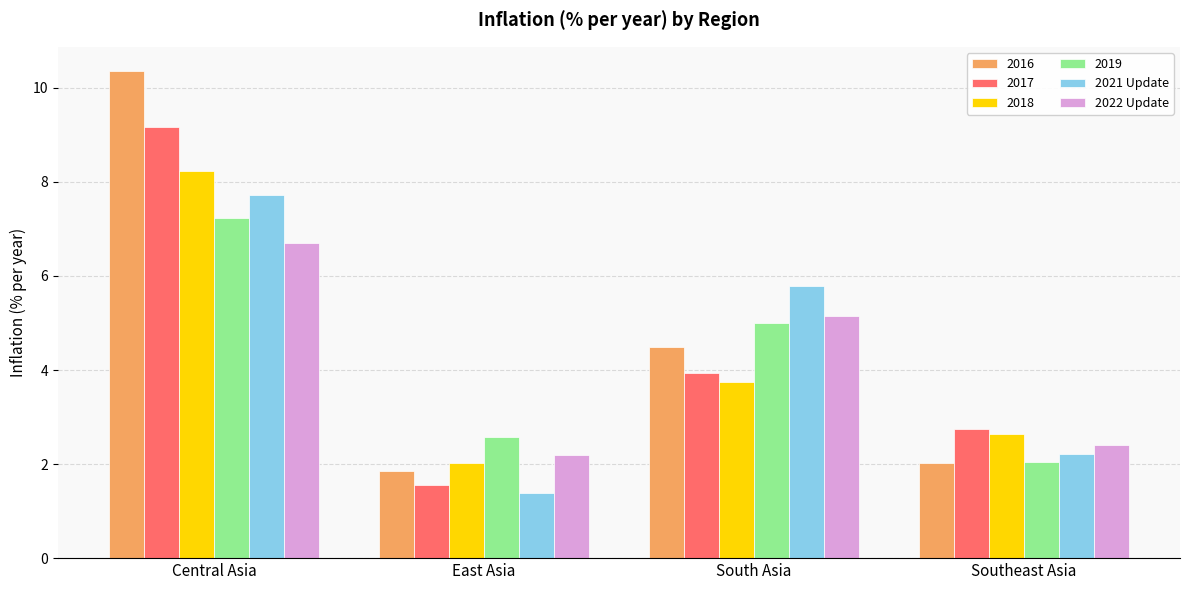

Read the 2021 Update value at South Asia.

5.8